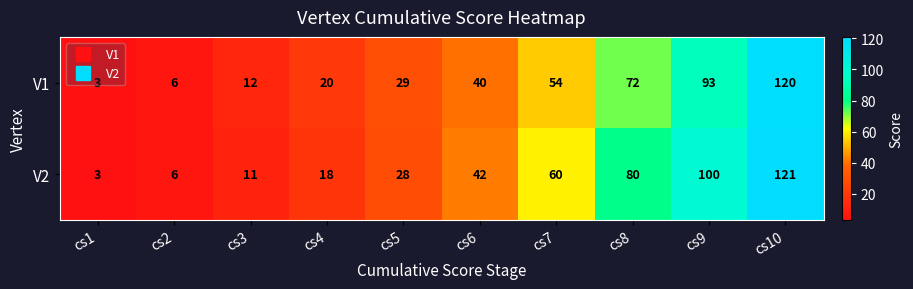

Rank the series by their maximum value, from lowest to highest.

V1, V2